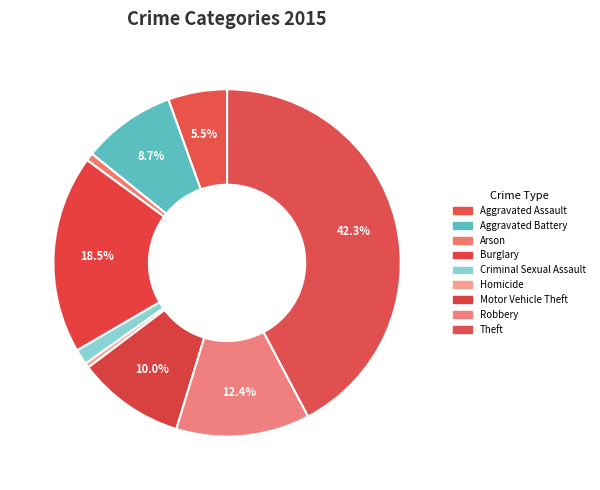

To the nearest percent, what is the combined percentage of Arson and Criminal Sexual Assault?

2%